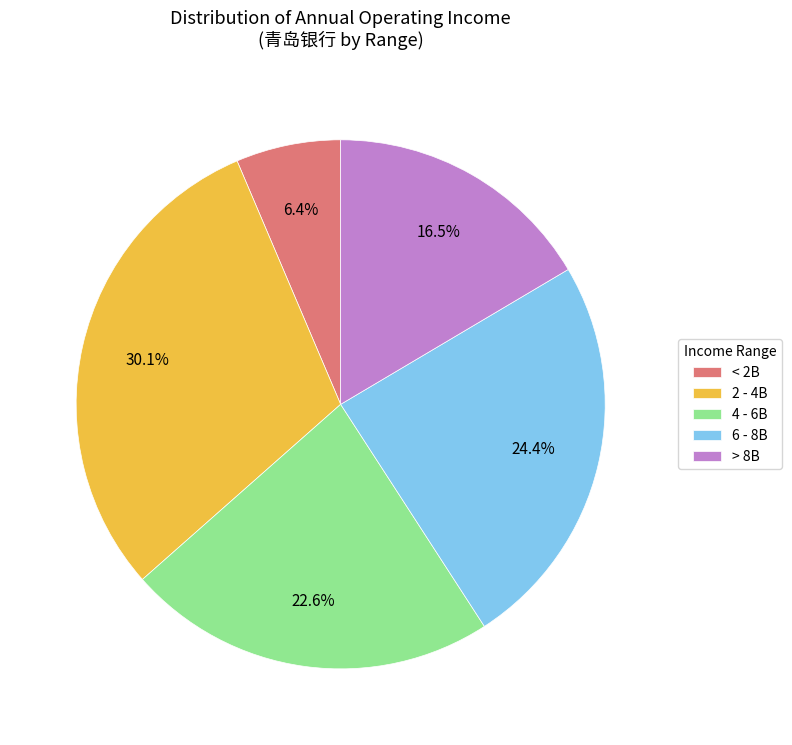

Count the number of slices in the pie.

5